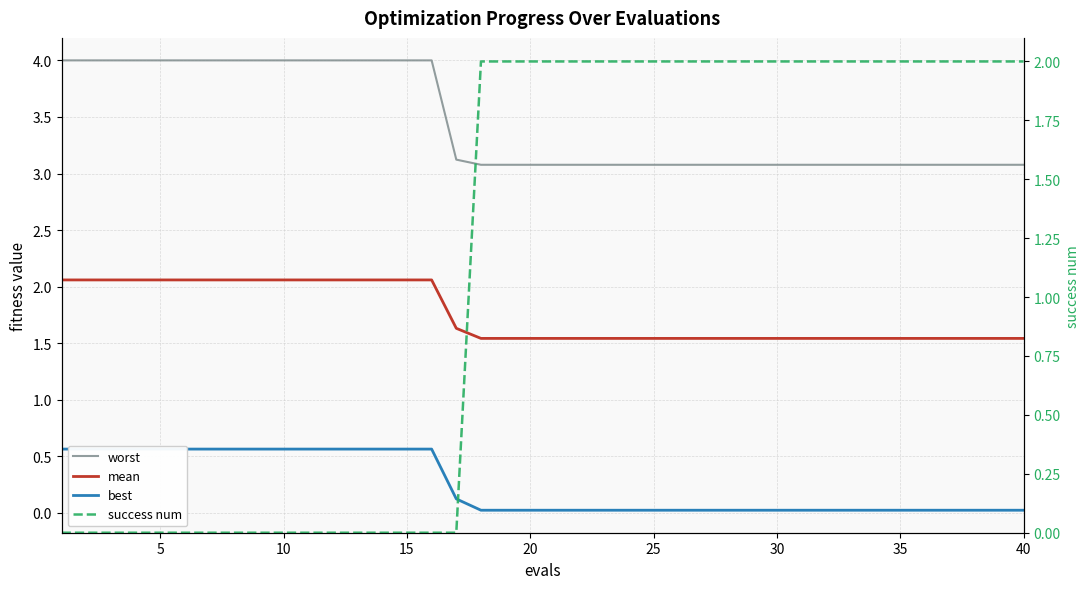

Rank the series by their average value, from lowest to highest.

best, success num, mean, worst